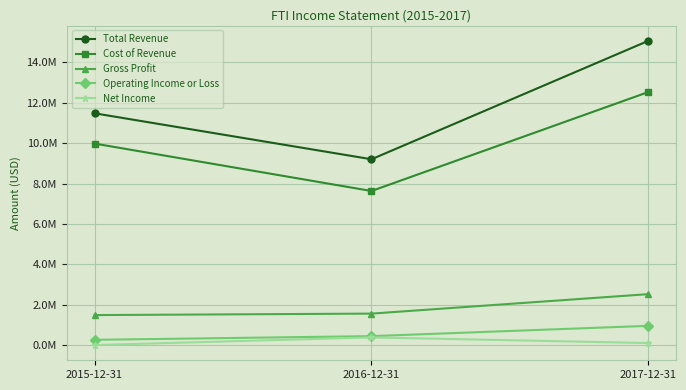

Does the chart have visible grid lines?

Yes